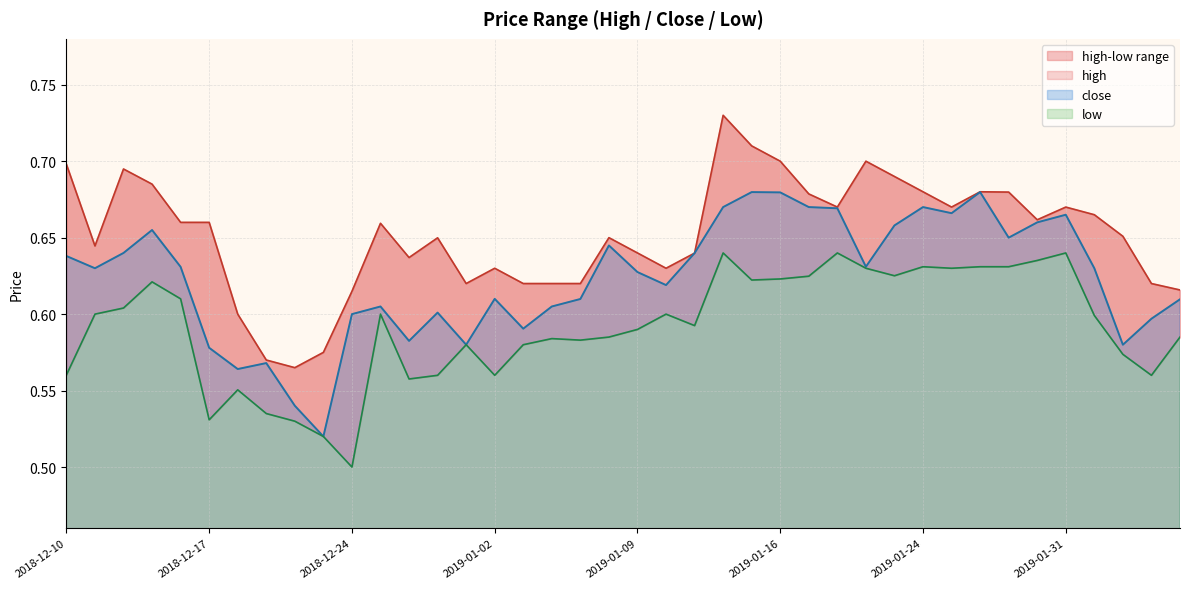

At which label does low reach its minimum?

2018-12-24